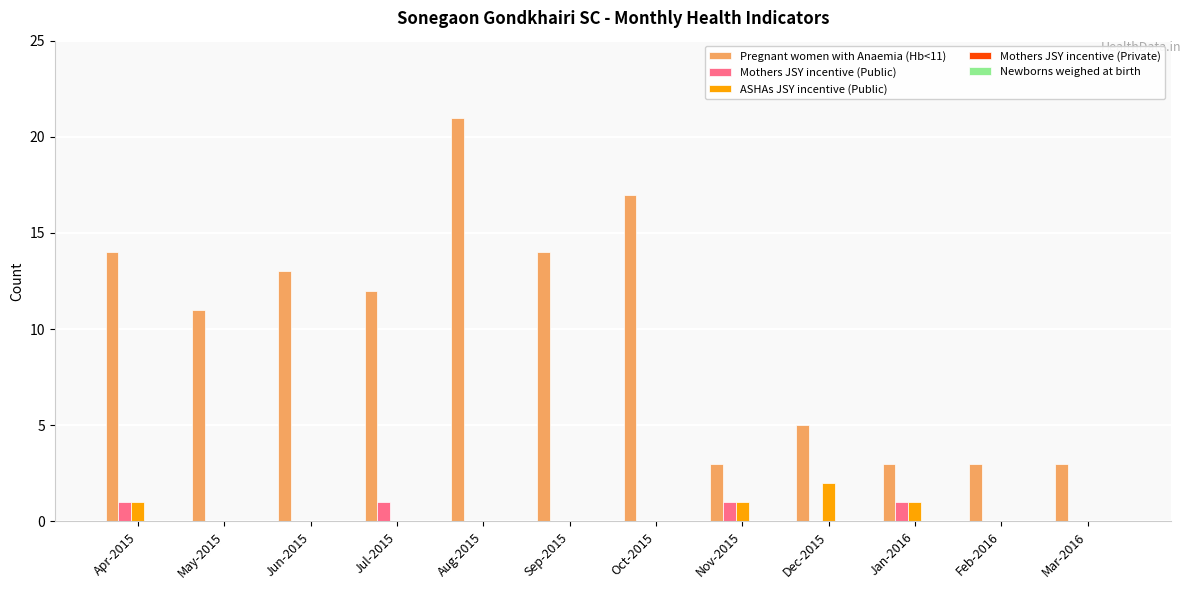

What is the sum of the Pregnant women with Anaemia (Hb<11) values at Oct-2015 and Jul-2015?

29